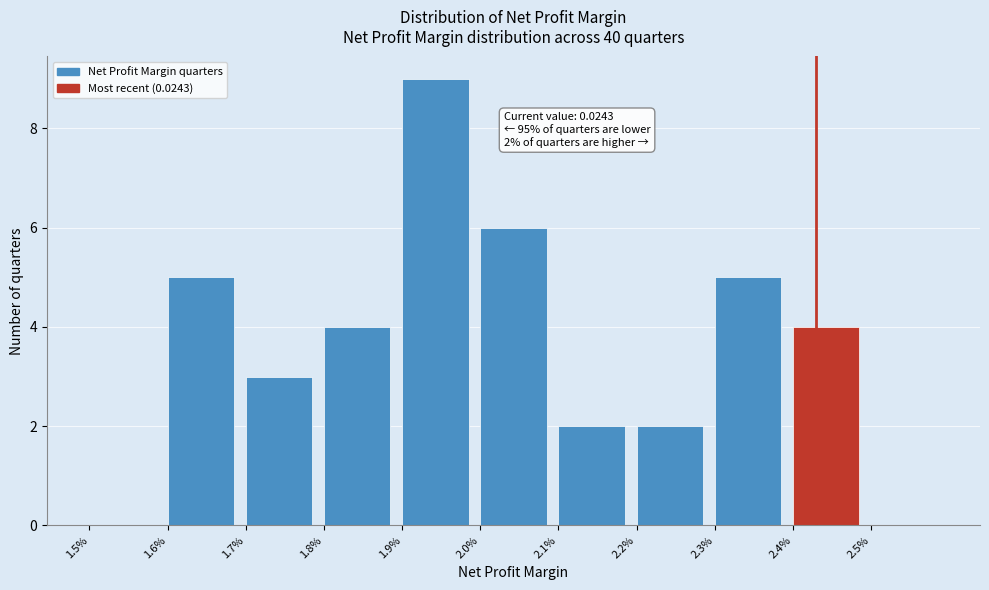

Reading right to left, list all the values displayed in this chart.

2.5%=0	2.4%=4	2.3%=5	2.2%=2	2.1%=2	2.0%=6	1.9%=9	1.8%=4	1.7%=3	1.6%=5	1.5%=0